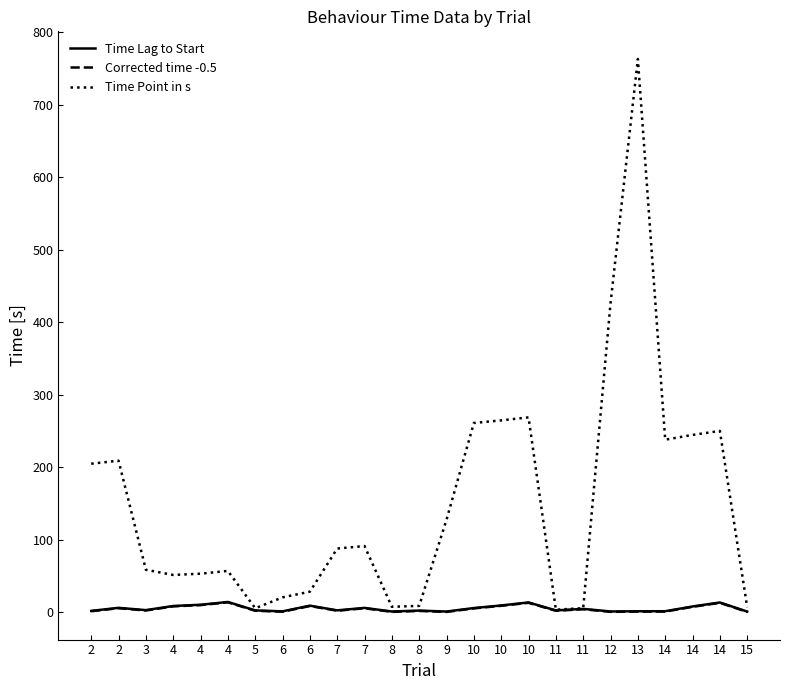

The value of Time Point in s at 10 is 137.2. True or false?

False